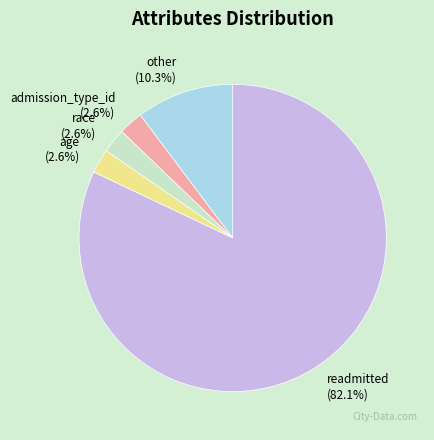

Is there any slice that represents more than half of the pie?

Yes